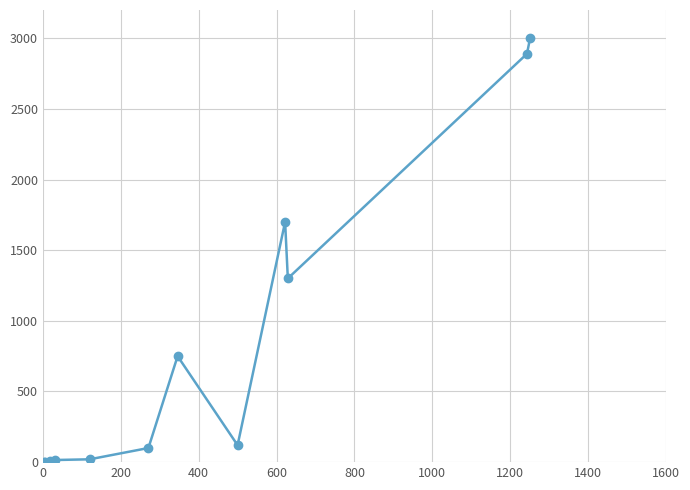

What is the value of the 9th point from the left?

1700